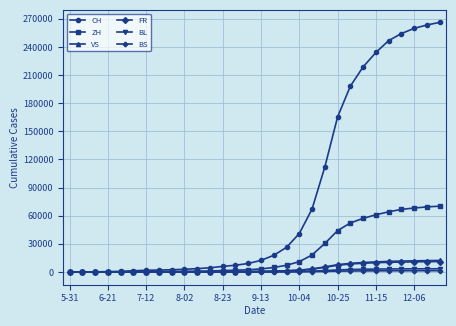

Which series has the widest spread of values?

CH